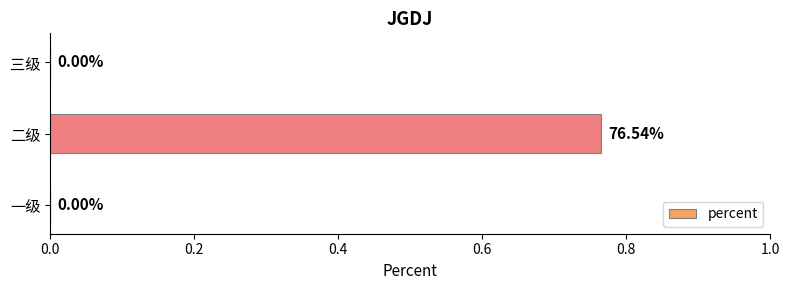

Which label corresponds to the largest value in the chart?

二级